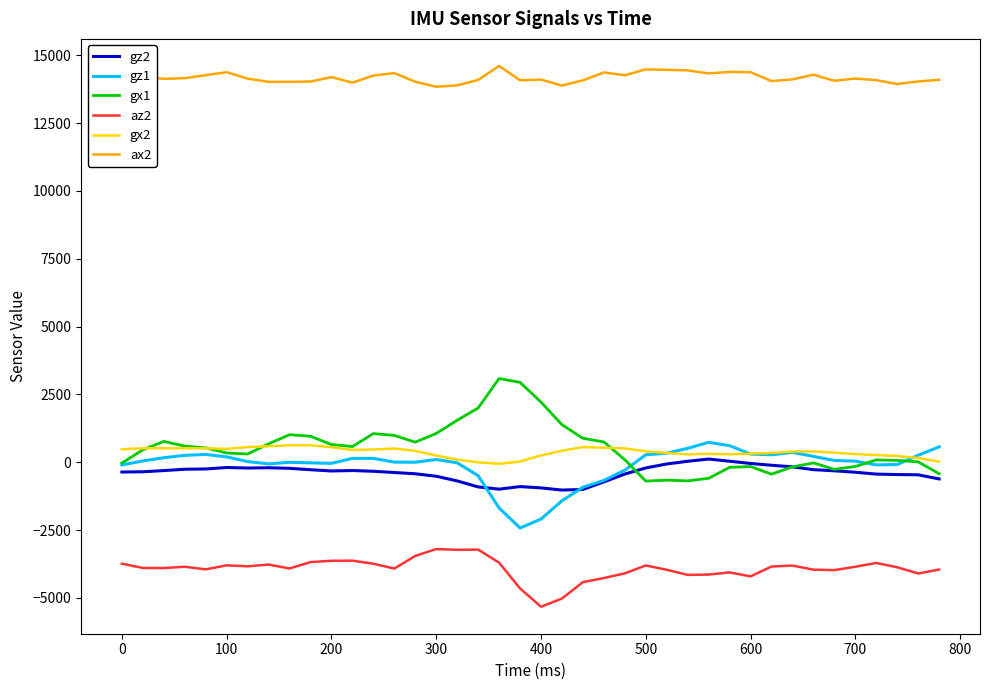

Which series has the largest total across all categories?

ax2